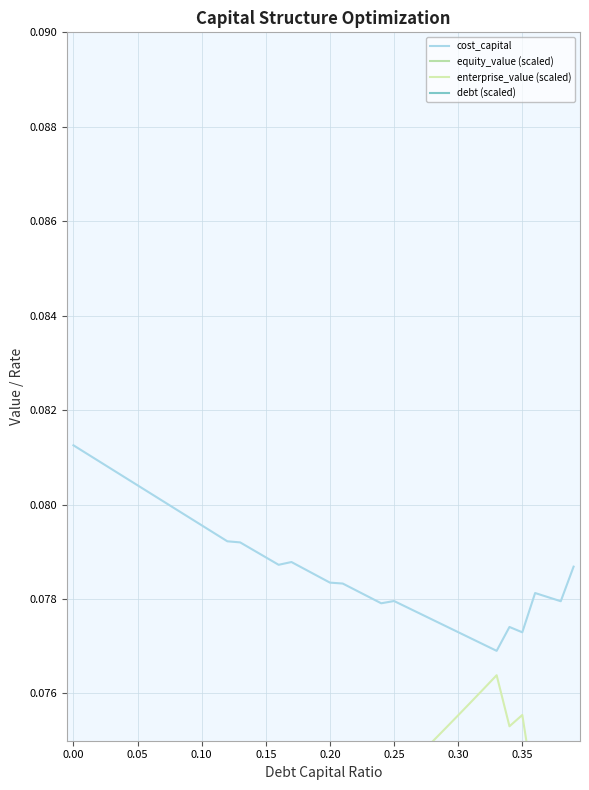

Between 11 and 34, which series saw the biggest shift?

debt (scaled)